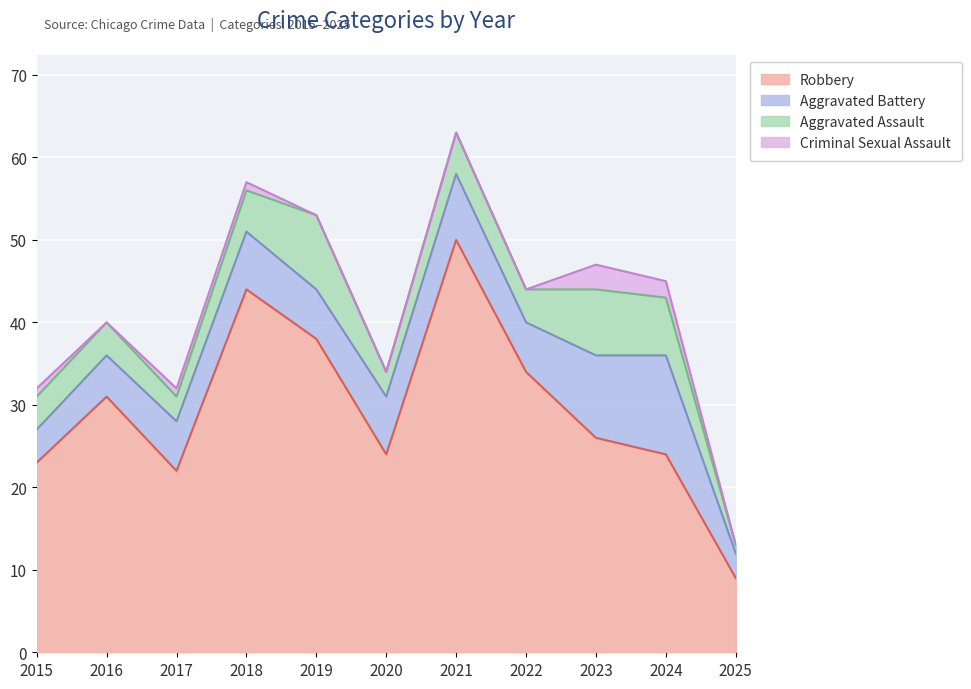

The Aggravated Battery series shows 9 at 2017. True or false?

False